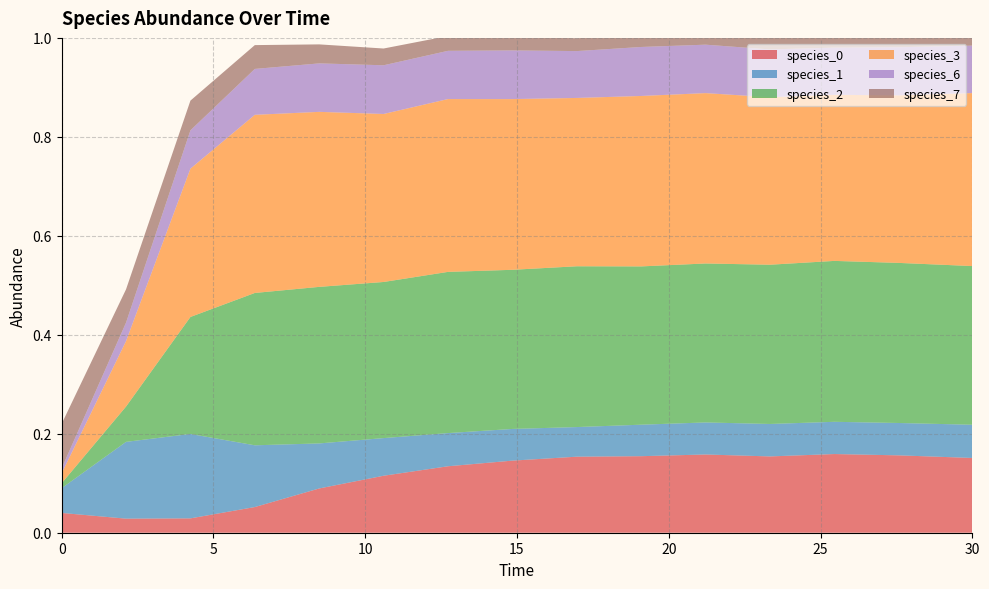

Reading right to left, extract all data points from this chart.

species_0: 0.2	0.2	0.2	0.2	0.2	0.2	0.2	0.1	0.1	0.1	0.1	0.1	0.0	0.0	0.0
species_1: 0.1	0.1	0.1	0.1	0.1	0.1	0.1	0.1	0.1	0.1	0.1	0.1	0.2	0.2	0.1
species_2: 0.3	0.3	0.3	0.3	0.3	0.3	0.3	0.3	0.3	0.3	0.3	0.3	0.2	0.1	0.0
species_3: 0.3	0.3	0.3	0.3	0.3	0.3	0.3	0.3	0.3	0.3	0.4	0.4	0.3	0.1	0.0
species_6: 0.1	0.1	0.1	0.1	0.1	0.1	0.1	0.1	0.1	0.1	0.1	0.1	0.1	0.0	0.0
species_7: 0.0	0.0	0.0	0.0	0.0	0.0	0.0	0.0	0.0	0.0	0.0	0.0	0.1	0.1	0.1